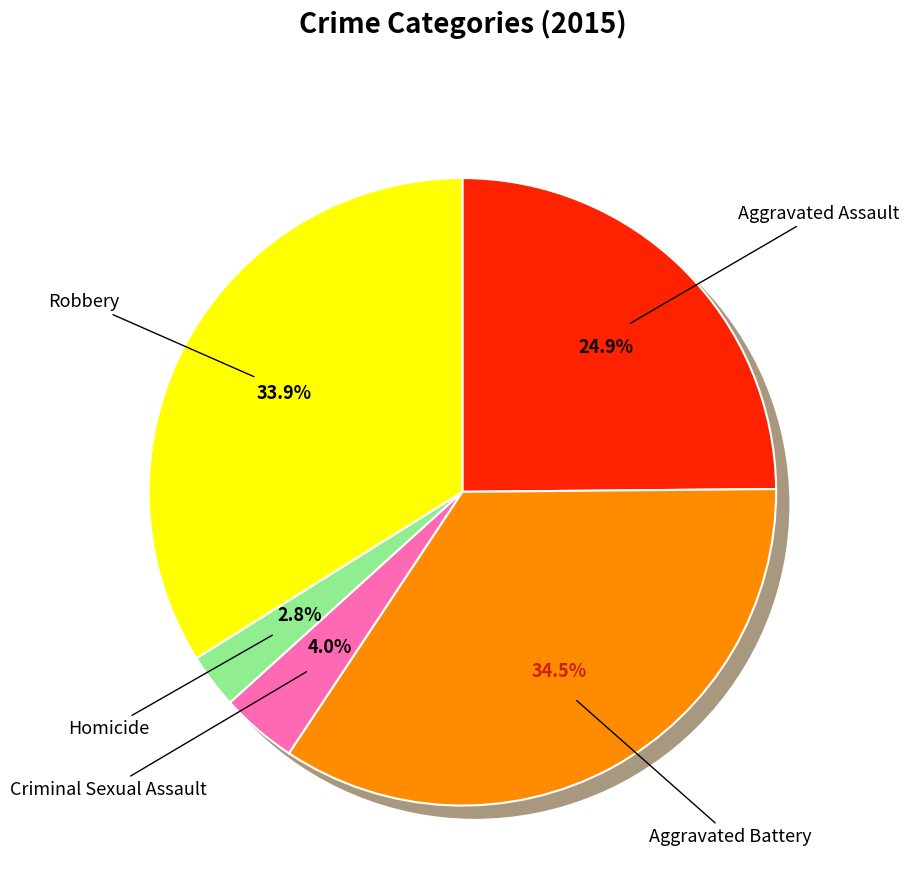

Rank the categories by value from highest to lowest.

Aggravated Battery, Robbery, Aggravated Assault, Criminal Sexual Assault, Homicide